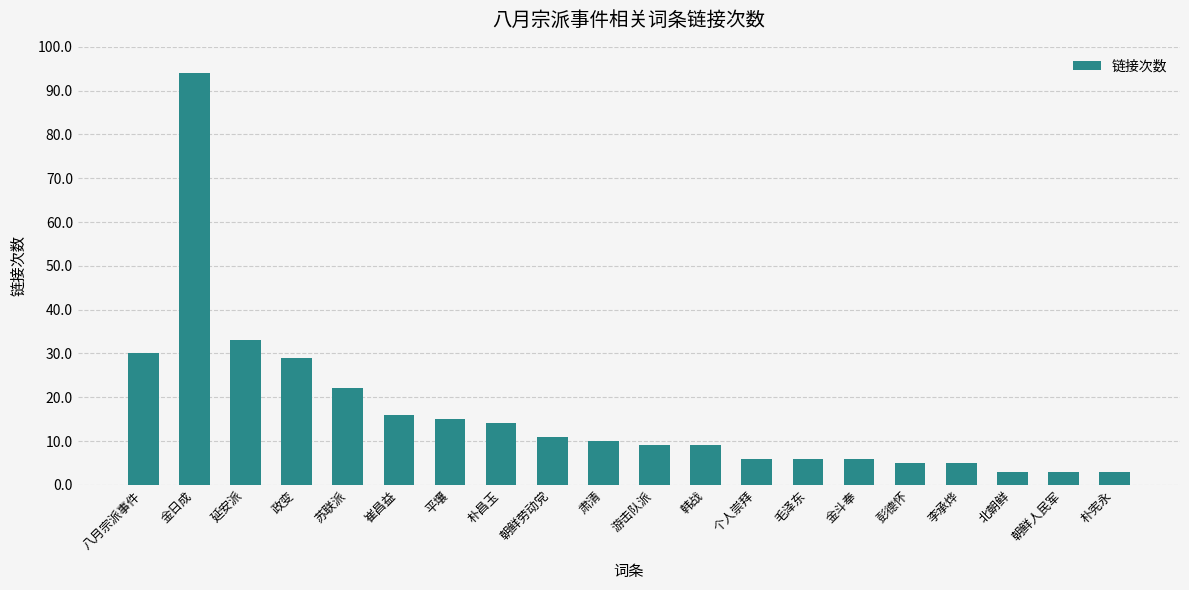

What position from the right is 金斗奉?

6